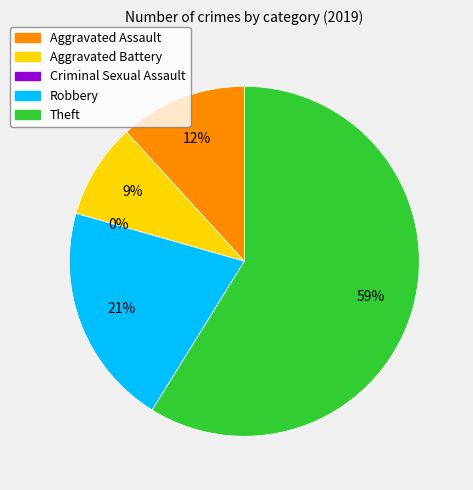

What is the change in value from Criminal Sexual Assault to Robbery?

+7